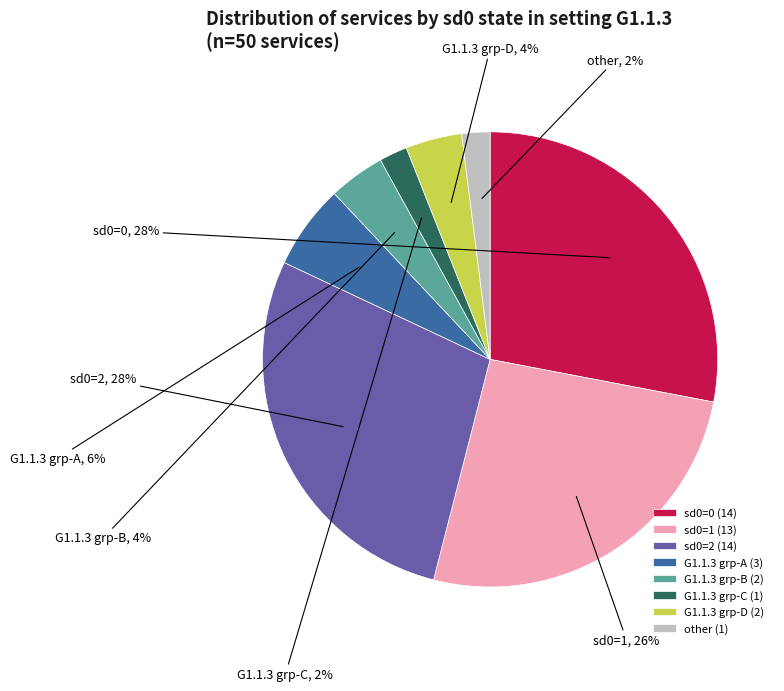

Is the sum of G1.1.3 grp-B and other greater than half?

No